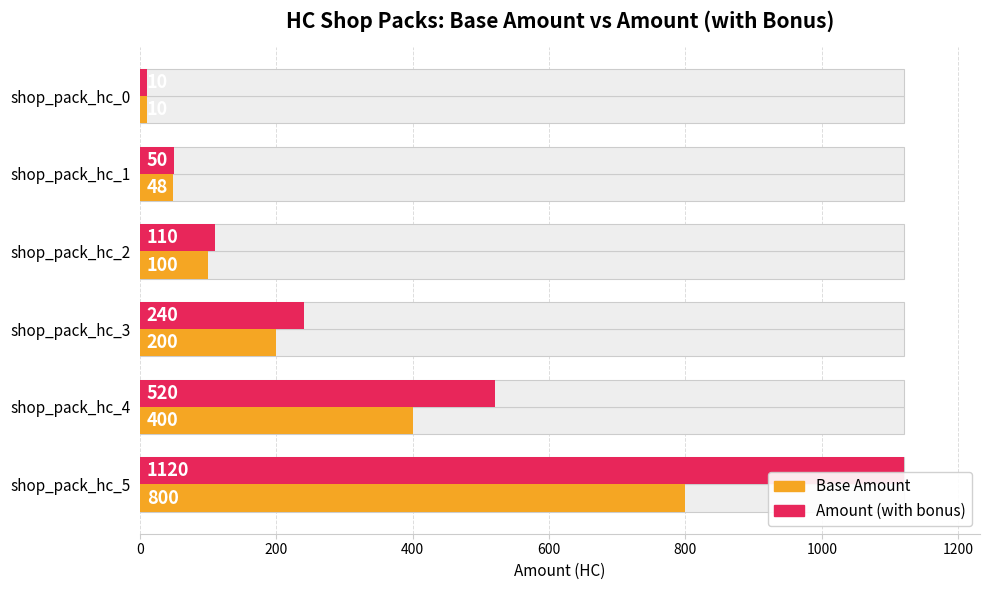

Rank the series by their maximum value, from highest to lowest.

Amount (with bonus), Base Amount